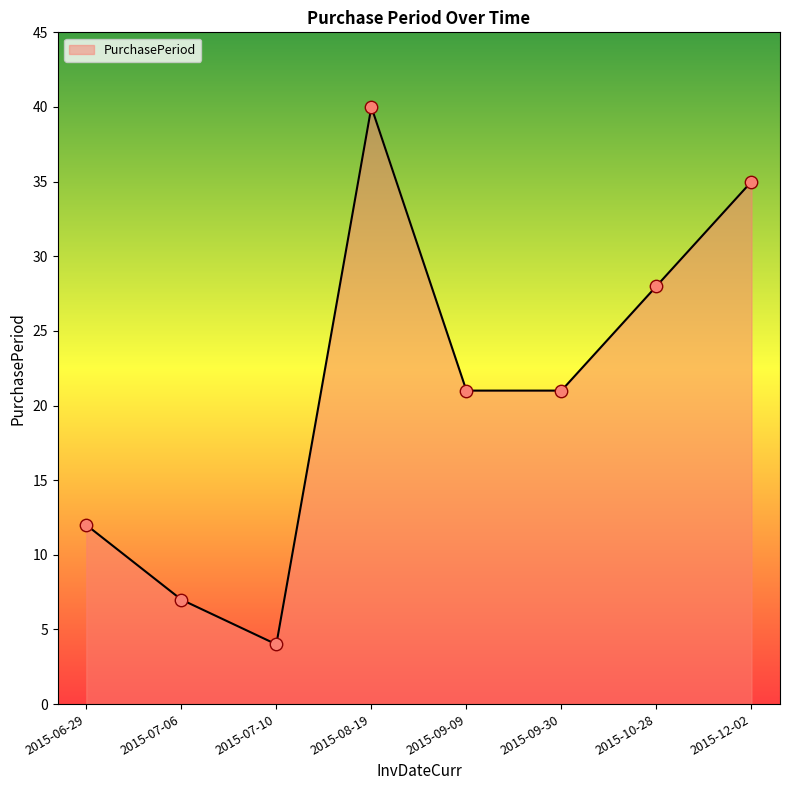

Between 2015-07-10 and 2015-10-28, which is larger?

2015-10-28